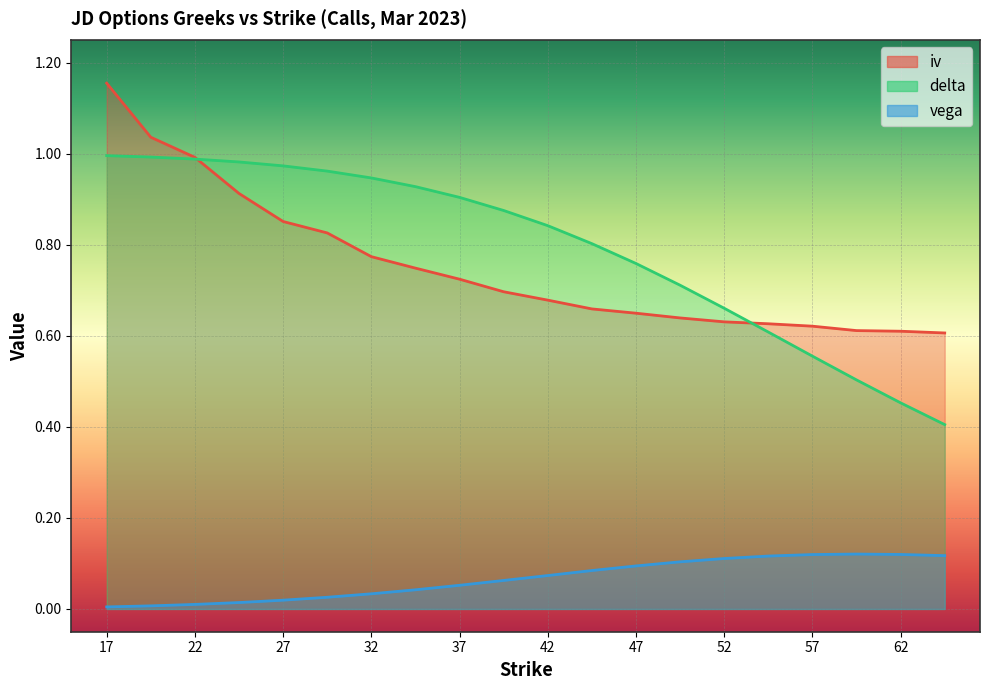

What is the difference between the maximum and minimum values in the vega series?

0.1